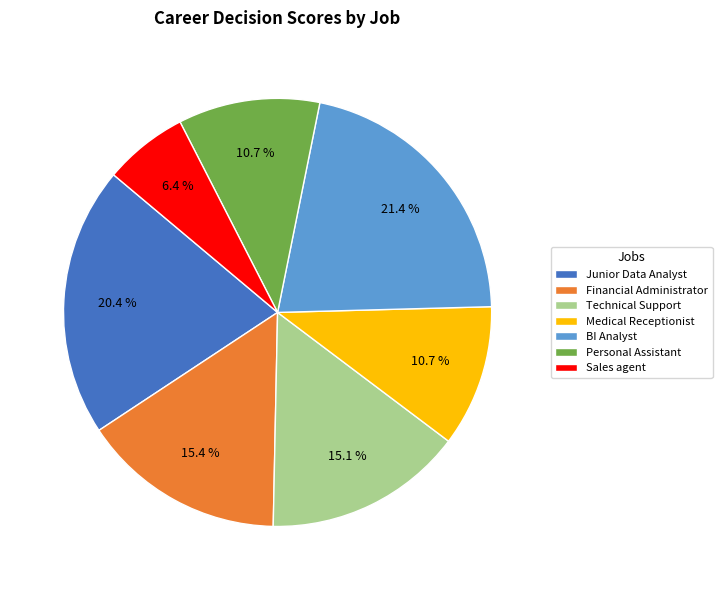

To the nearest percent, what portion does Personal Assistant represent?

11%